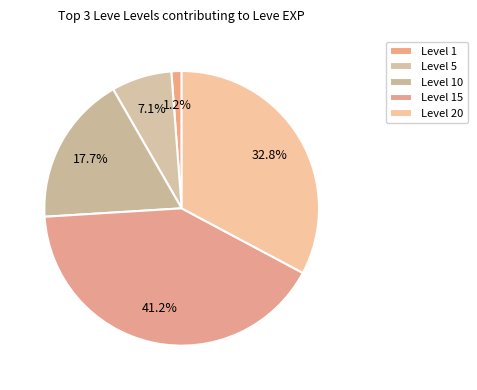

Is there a majority slice in this chart?

No